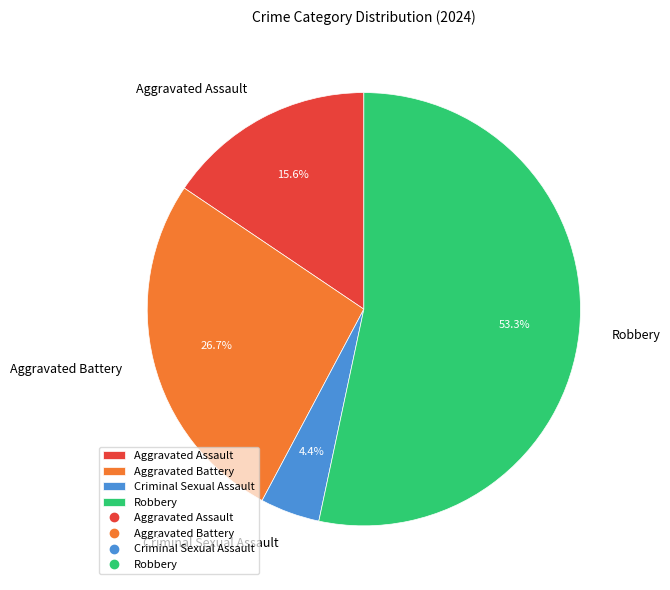

Is the sum of Aggravated Battery and Criminal Sexual Assault greater than half?

No